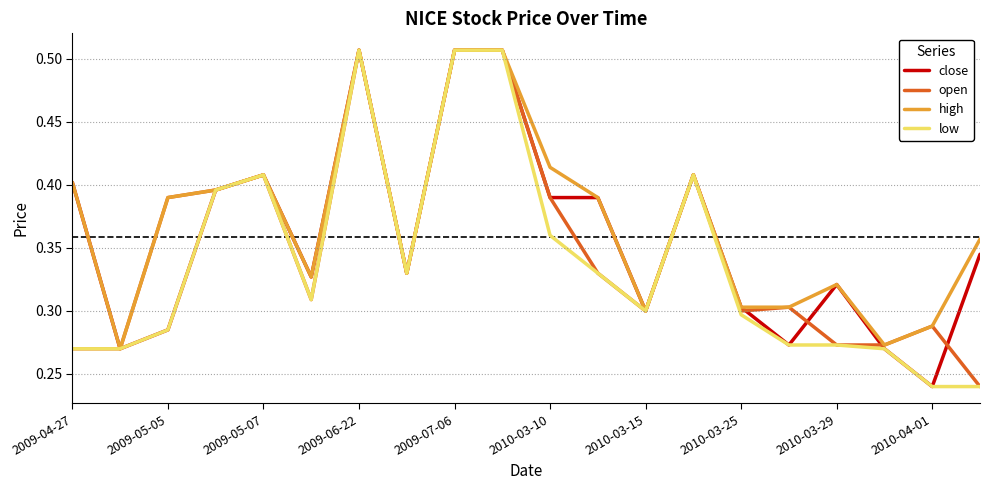

List the series in order of their overall mean, highest first.

high, close, open, low